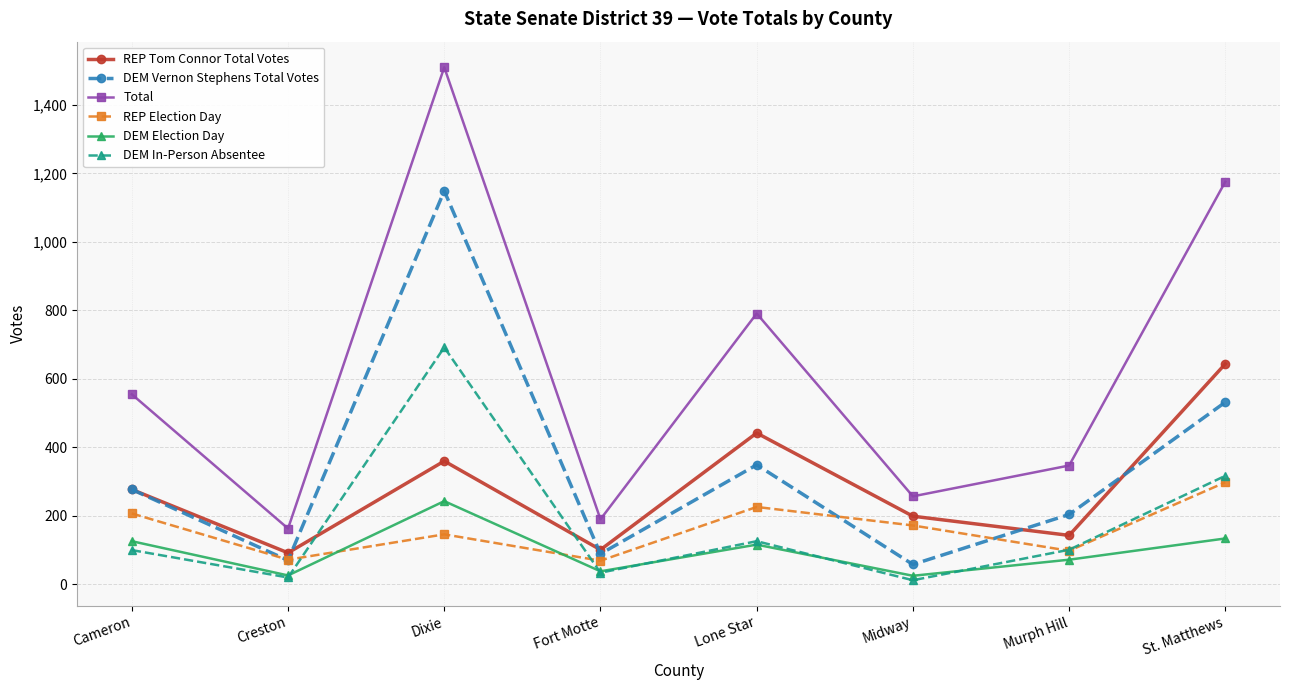

True or false: DEM Vernon Stephens Total Votes has a value of 80 at Cameron.

False